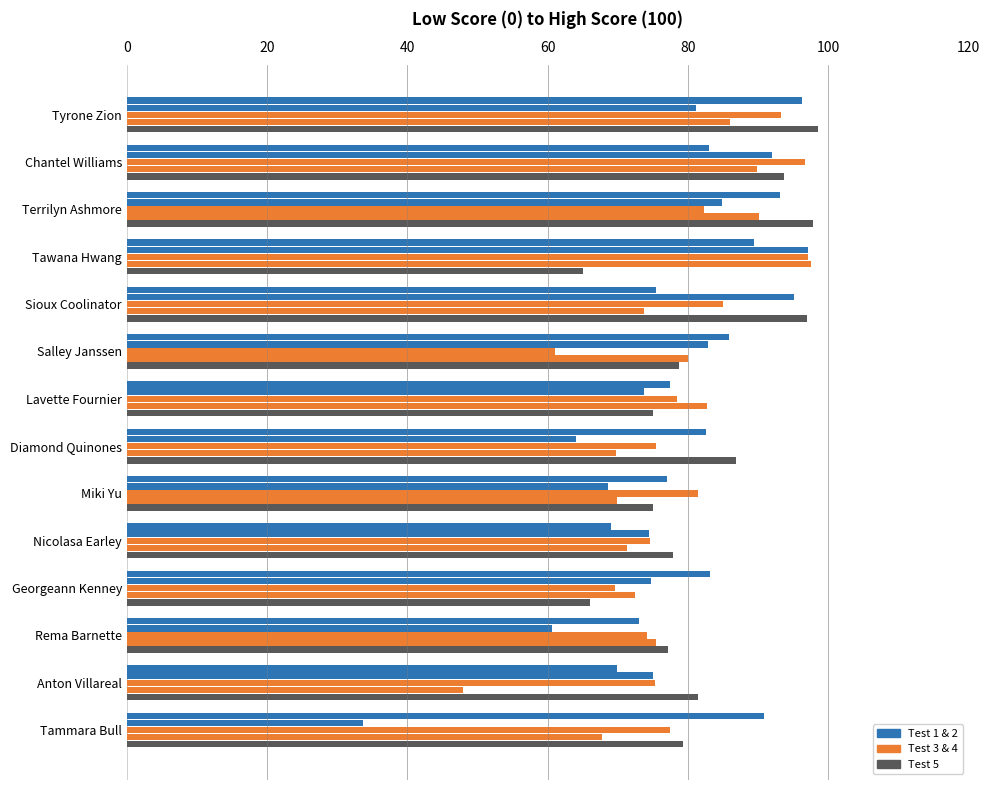

Count the number of data series in this chart.

5